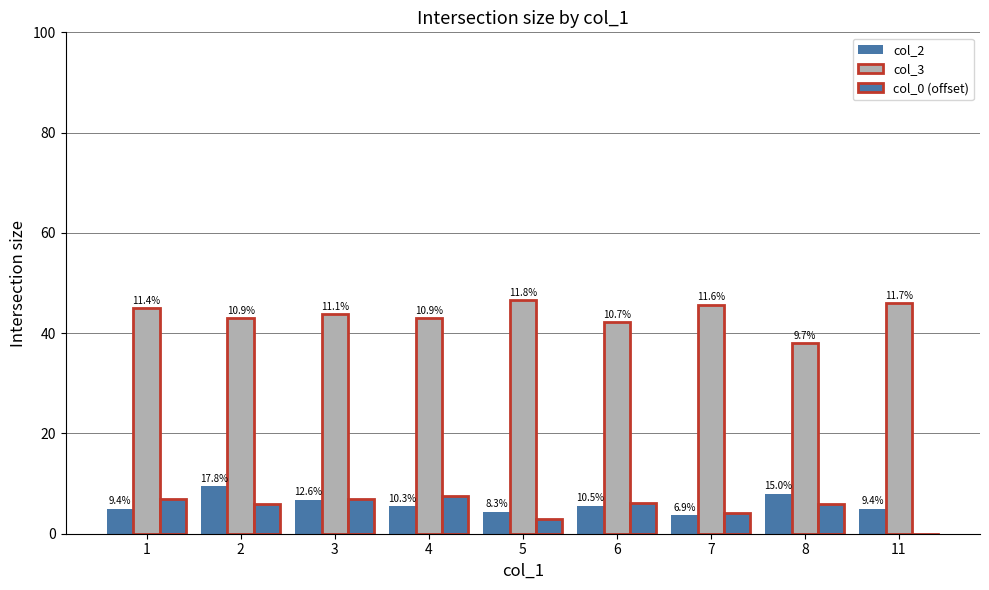

Are the bars horizontal?

No